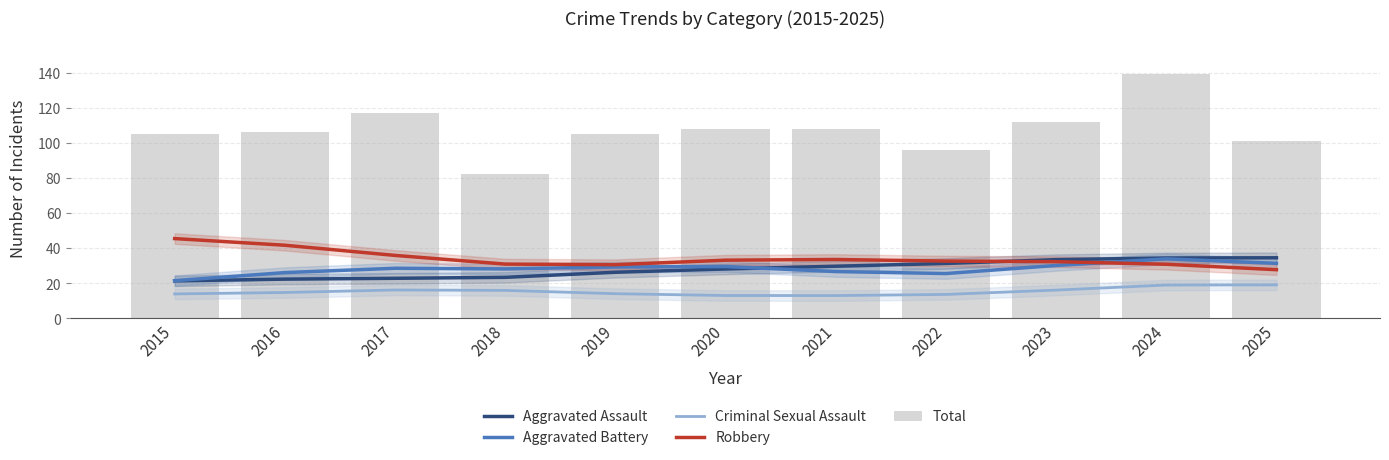

The Aggravated Battery series shows 47.0 at 2018. True or false?

False